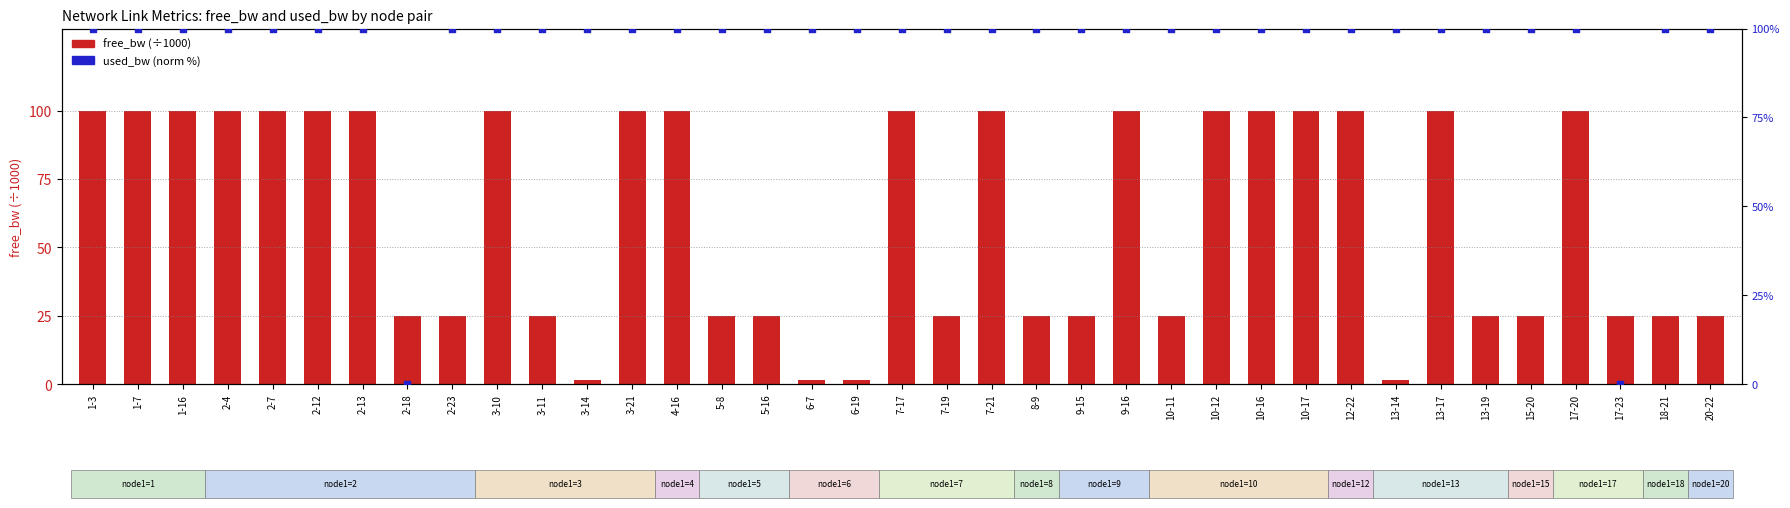

Which series has the largest total across all categories?

used_bw (norm %)